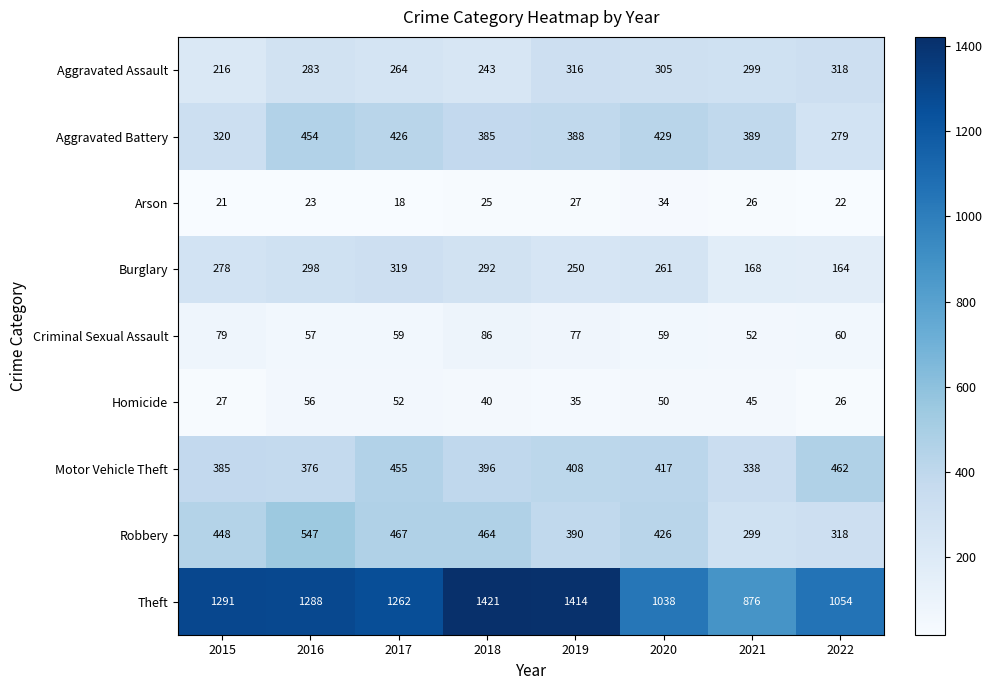

What is the total value across all series at 2021?

2492